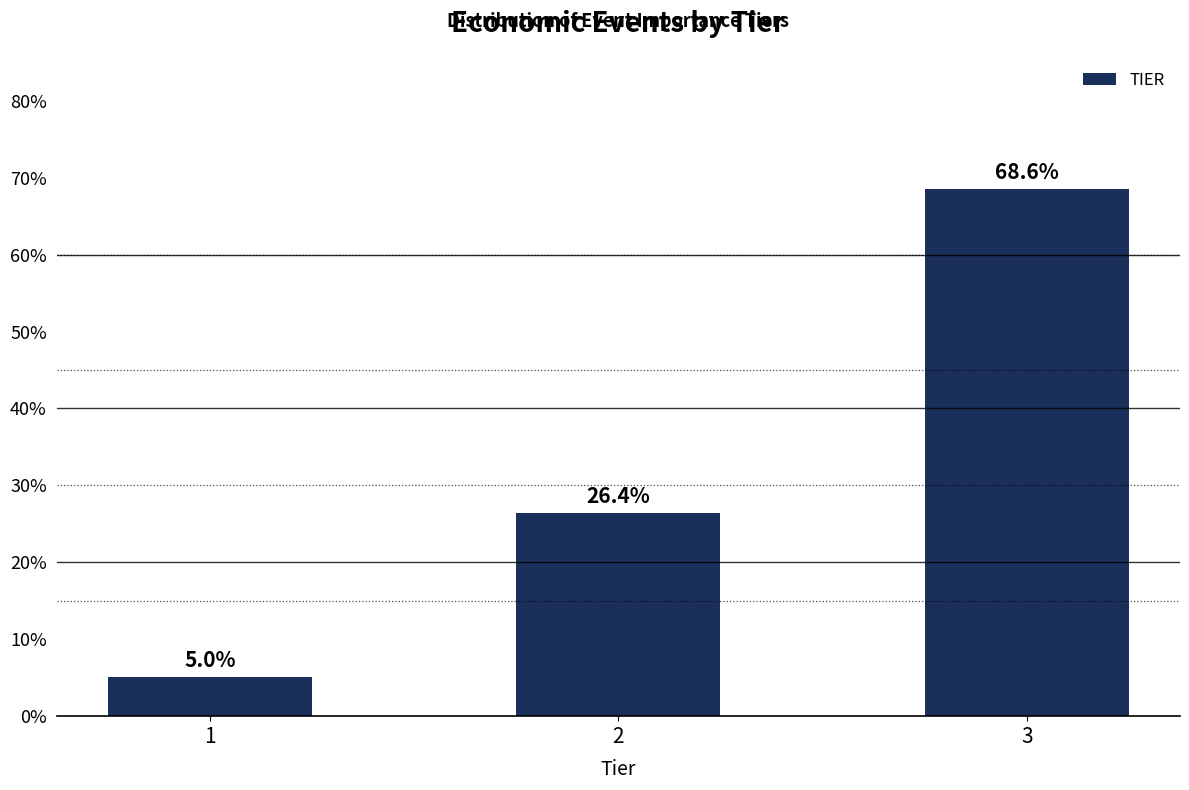

Reading left to right, list all the values displayed in this chart.

1=5.0	2=26.4	3=68.6